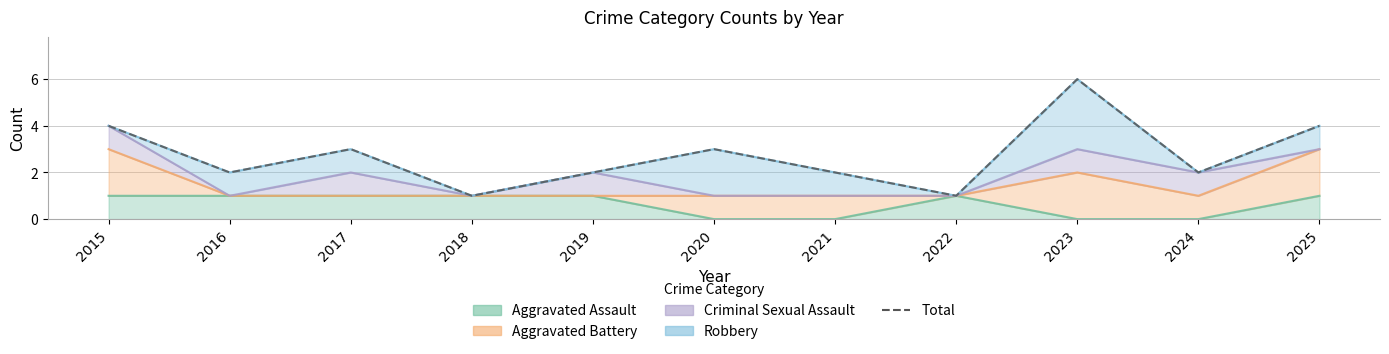

Reading right to left, transcribe all the data shown in this chart.

4	2	6	1	2	3	2	1	3	2	4